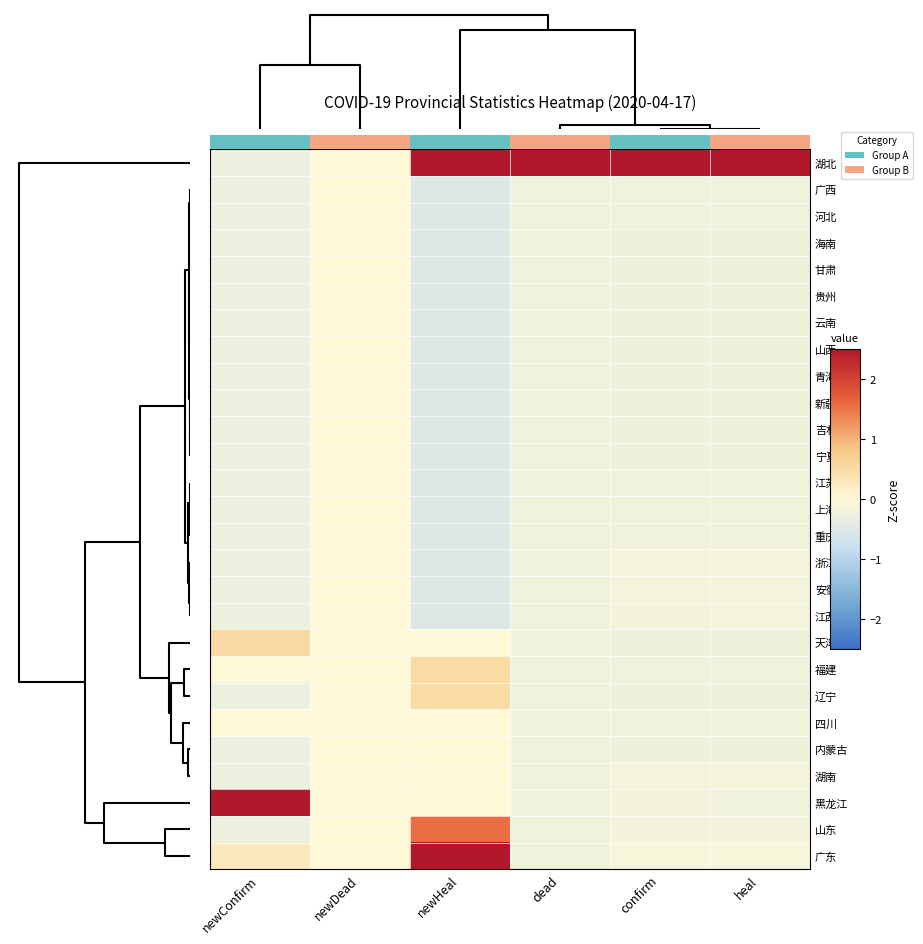

Which has a higher value, newHeal or heal?

newHeal